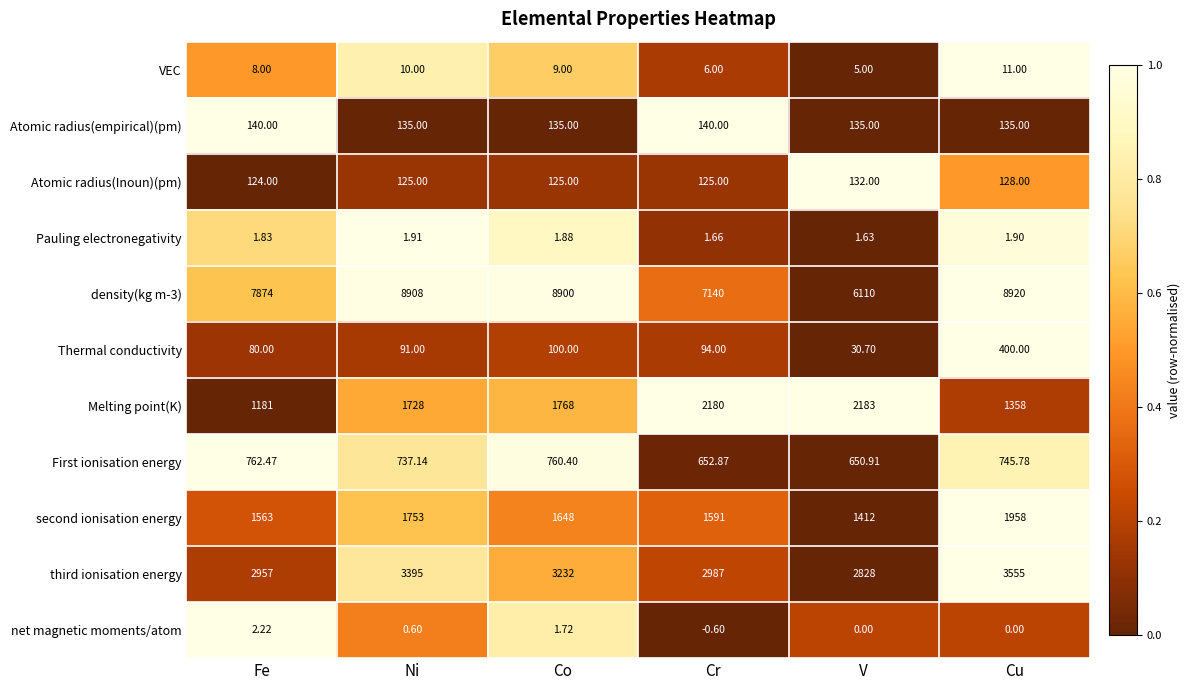

At which label is Atomic radius(Inoun)(pm) closest to 128?

Cu